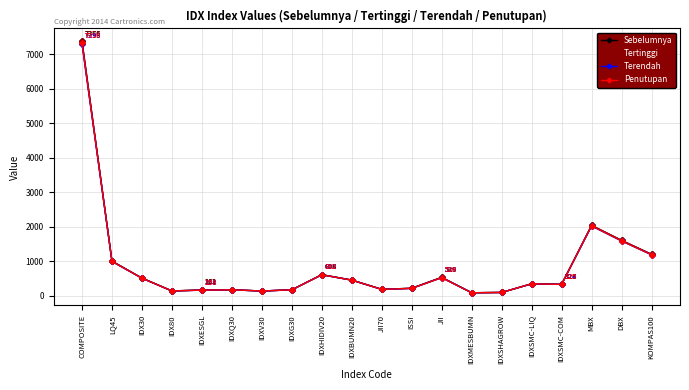

Between IDXSHAGROW and IDXSMC-COM, which series saw the biggest shift?

Penutupan